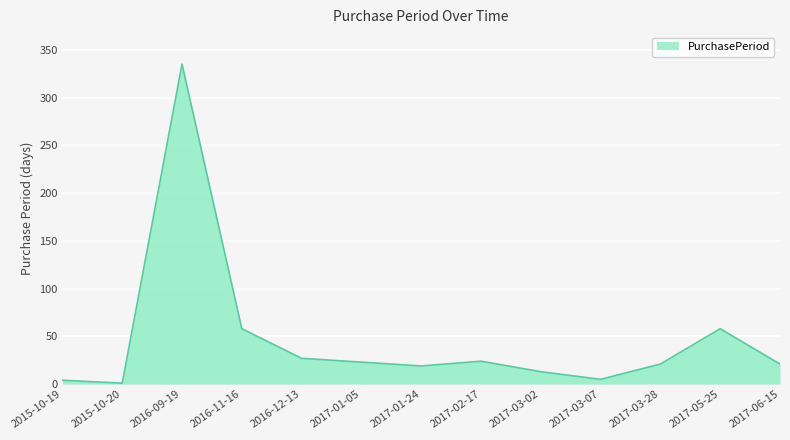

What position from the right is 2016-12-13?

9